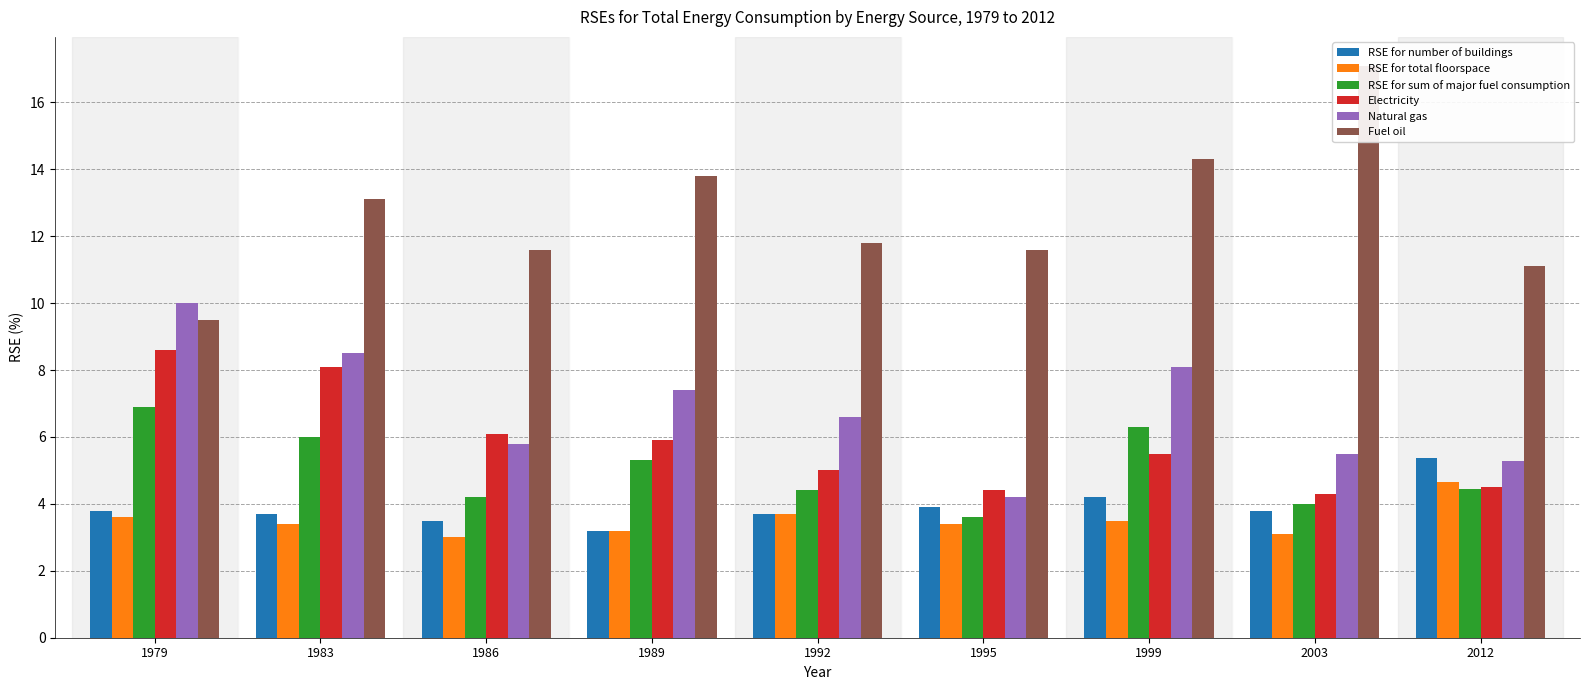

Reading right to left, extract all data points from this chart.

RSE for number of buildings: 2012=5.4	2003=3.8	1999=4.2	1995=3.9	1992=3.7	1989=3.2	1986=3.5	1983=3.7	1979=3.8
RSE for total floorspace: 2012=4.7	2003=3.1	1999=3.5	1995=3.4	1992=3.7	1989=3.2	1986=3.0	1983=3.4	1979=3.6
RSE for sum of major fuel consumption: 2012=4.4	2003=4.0	1999=6.3	1995=3.6	1992=4.4	1989=5.3	1986=4.2	1983=6.0	1979=6.9
Electricity: 2012=4.5	2003=4.3	1999=5.5	1995=4.4	1992=5.0	1989=5.9	1986=6.1	1983=8.1	1979=8.6
Natural gas: 2012=5.3	2003=5.5	1999=8.1	1995=4.2	1992=6.6	1989=7.4	1986=5.8	1983=8.5	1979=10.0
Fuel oil: 2012=11.1	2003=17.1	1999=14.3	1995=11.6	1992=11.8	1989=13.8	1986=11.6	1983=13.1	1979=9.5